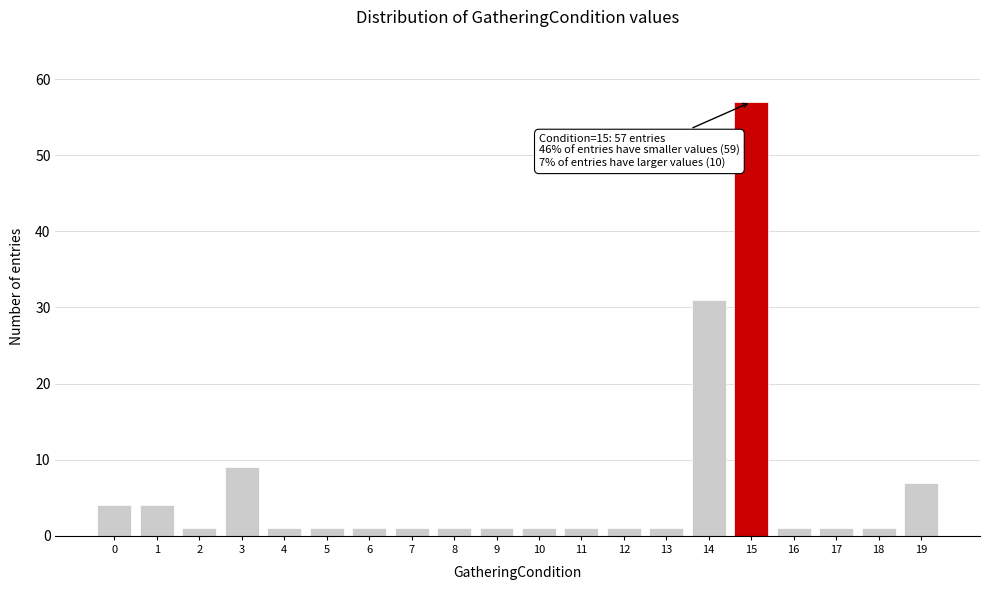

Reading right to left, extract all data points from this chart.

19=7	18=1	17=1	16=1	15=57	14=31	13=1	12=1	11=1	10=1	9=1	8=1	7=1	6=1	5=1	4=1	3=9	2=1	1=4	0=4